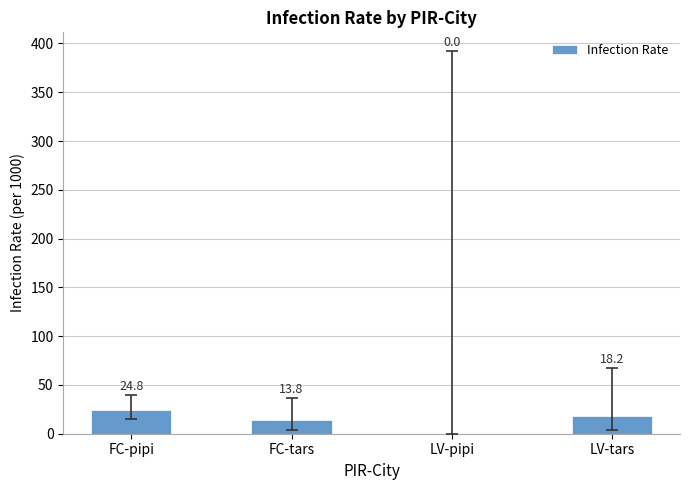

Does the chart contain stacked bars?

No